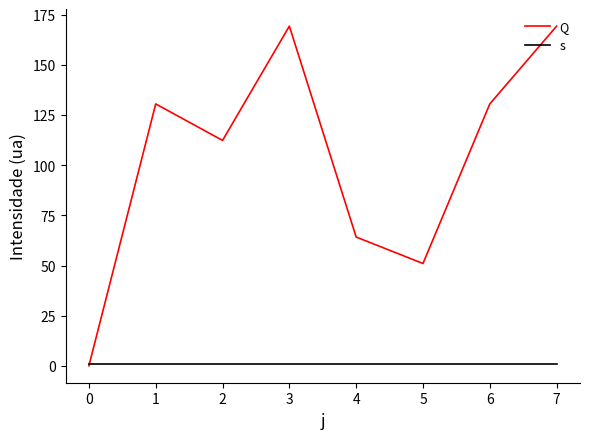

At how many categories does at least one series exceed 30?

7